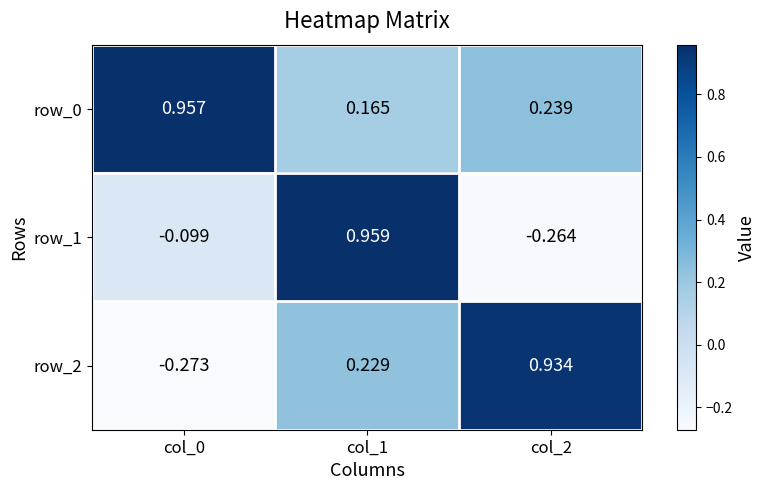

Is the value of row_0 at col_1 greater than the value of row_2 at col_0?

Yes